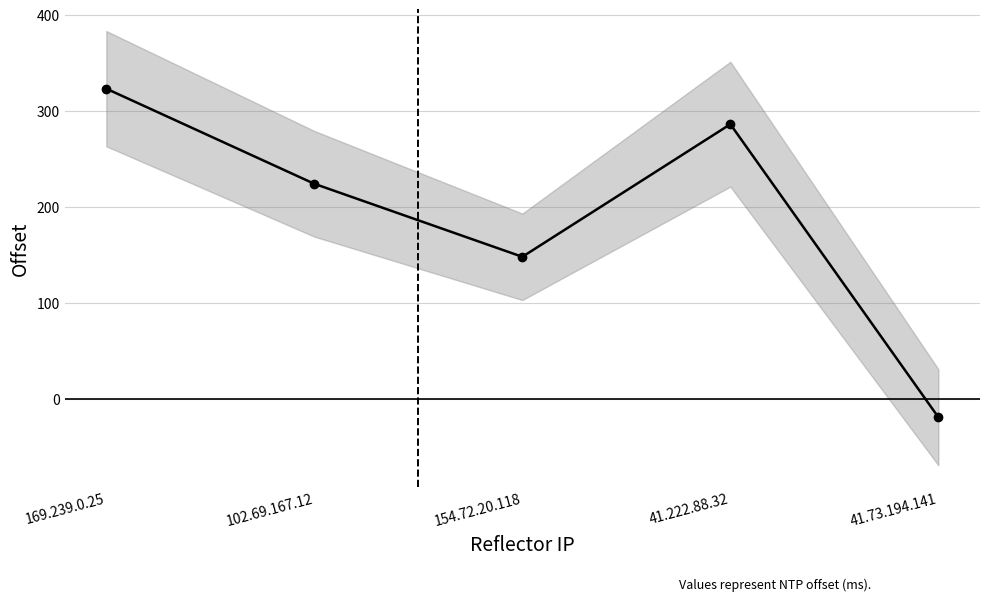

How many interior local peaks (higher than both neighbors) does the data have?

1